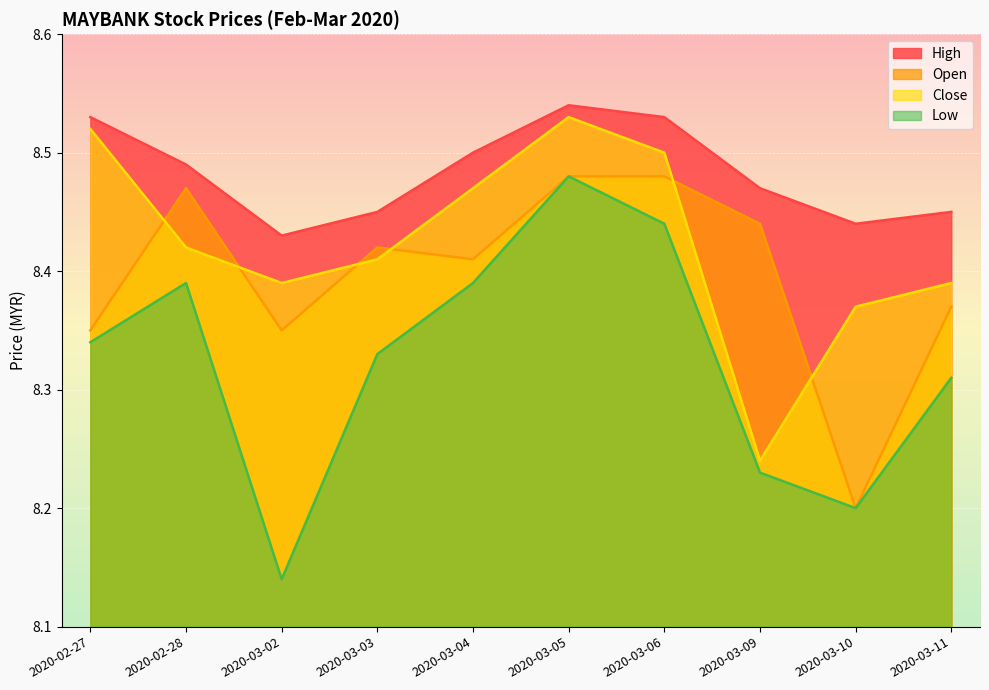

What are all the series names shown in the legend?

High, Open, Close, Low